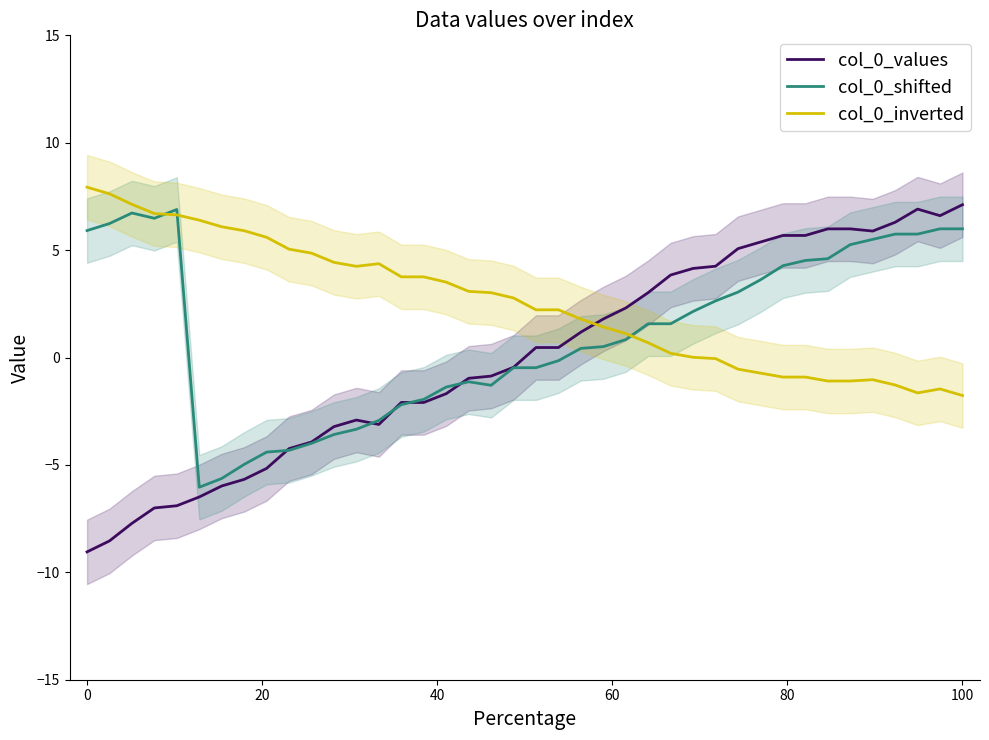

What is the smallest value displayed?

-9.0